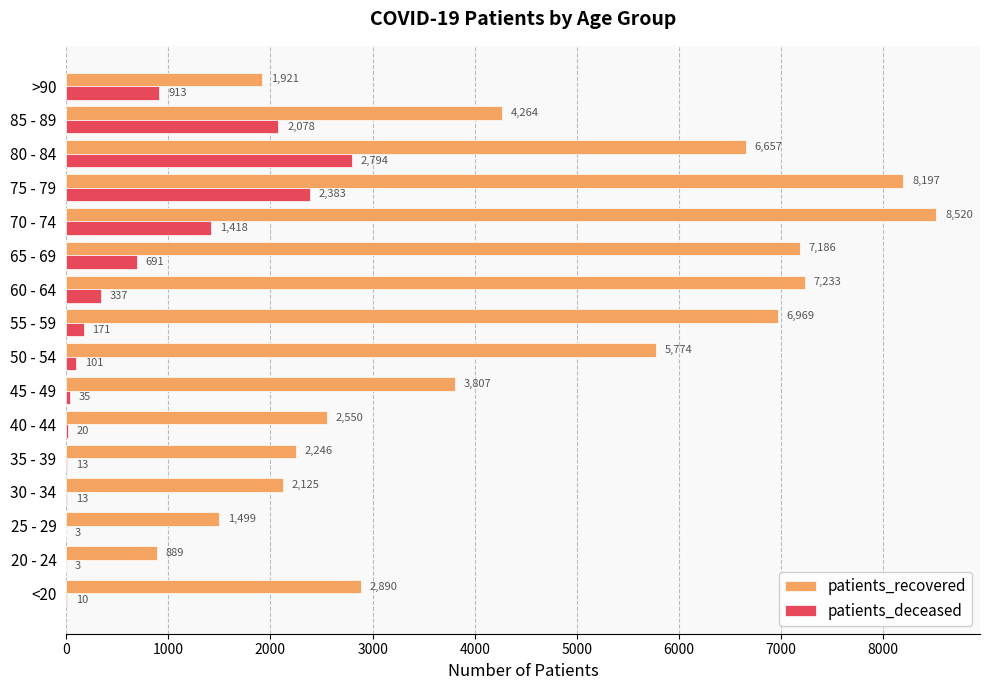

Which series has the widest spread of values?

patients_recovered